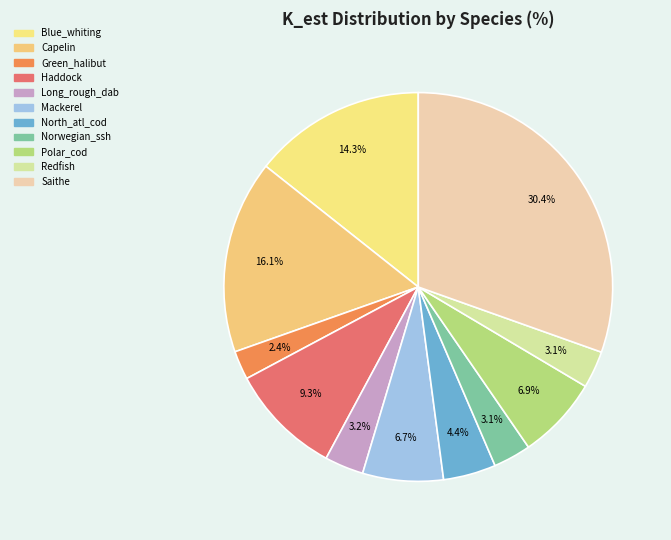

Count the number of slices in the pie.

11